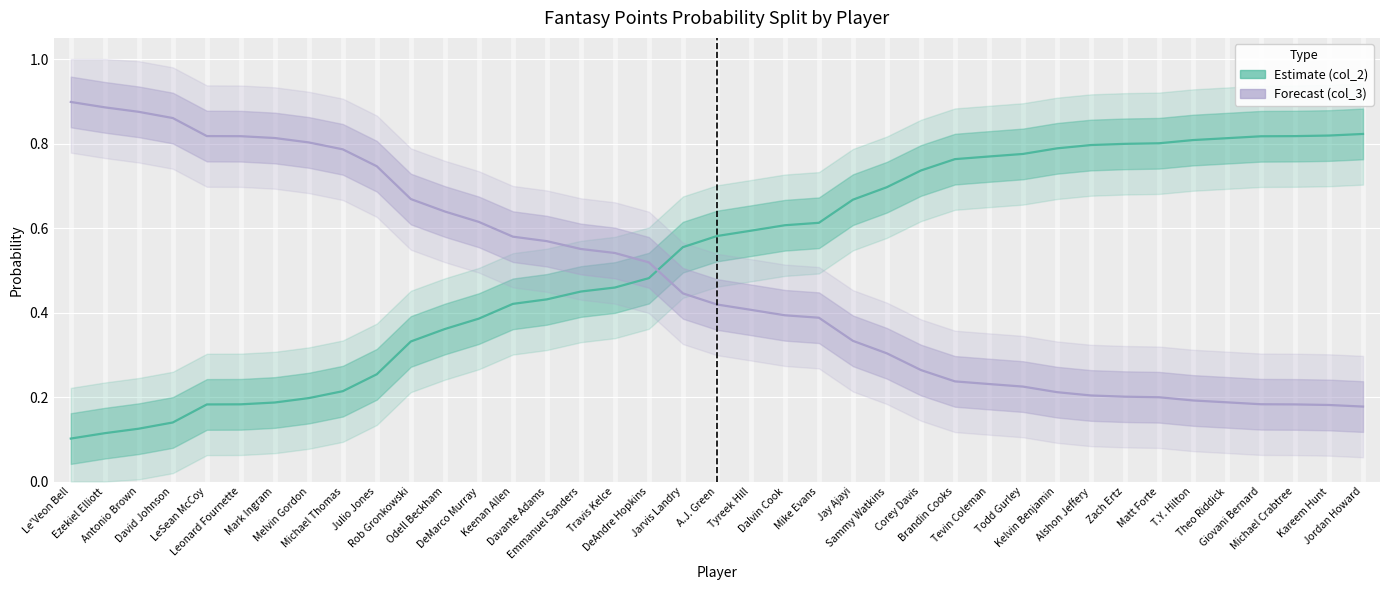

What is the difference between the highest and lowest values at Travis Kelce?

0.1